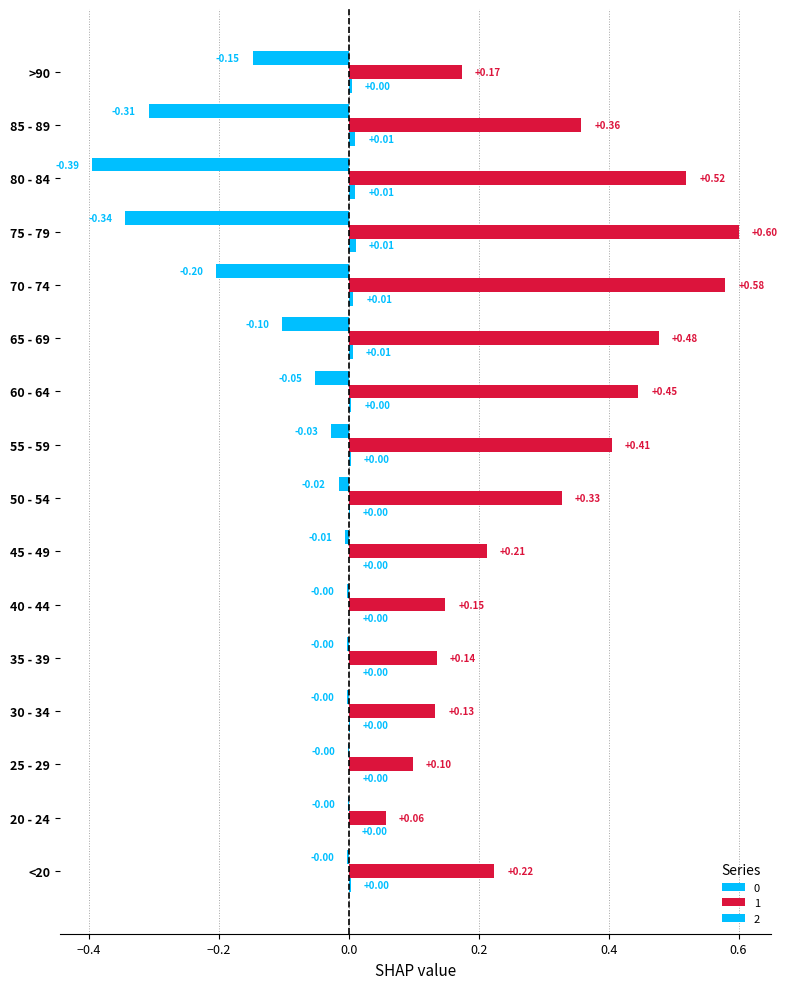

How many categories are shown in the chart?

16